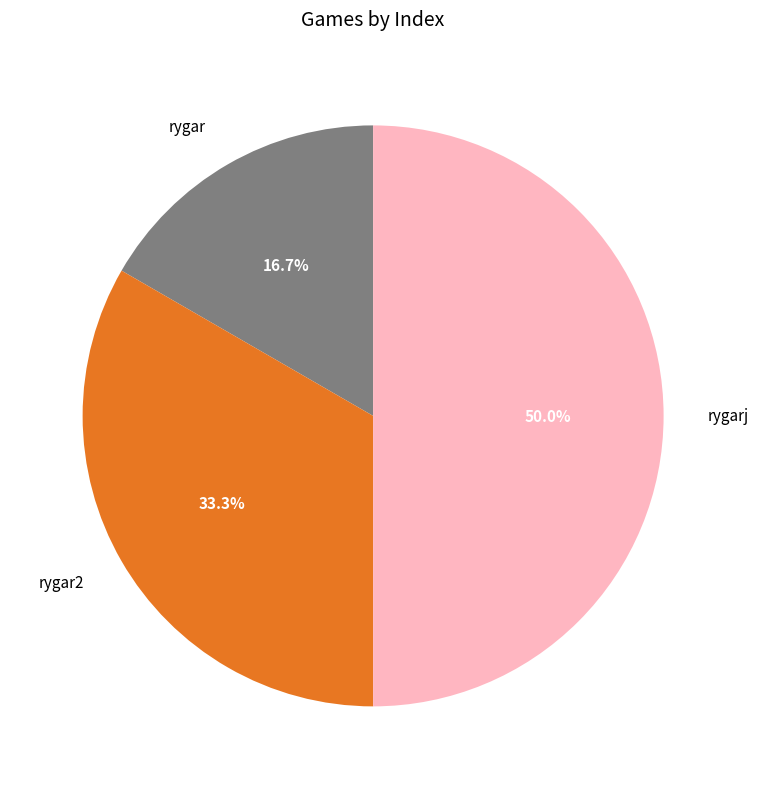

Which slice is the smallest?

rygar